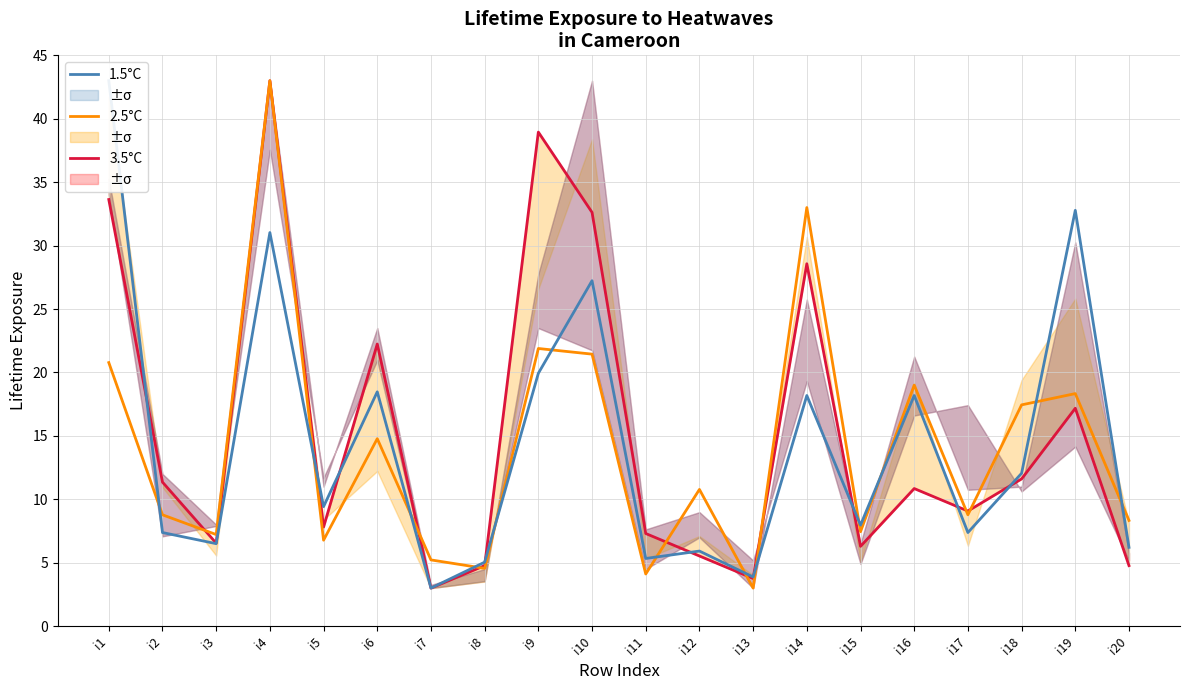

Is this an area chart (filled region under the line)?

No